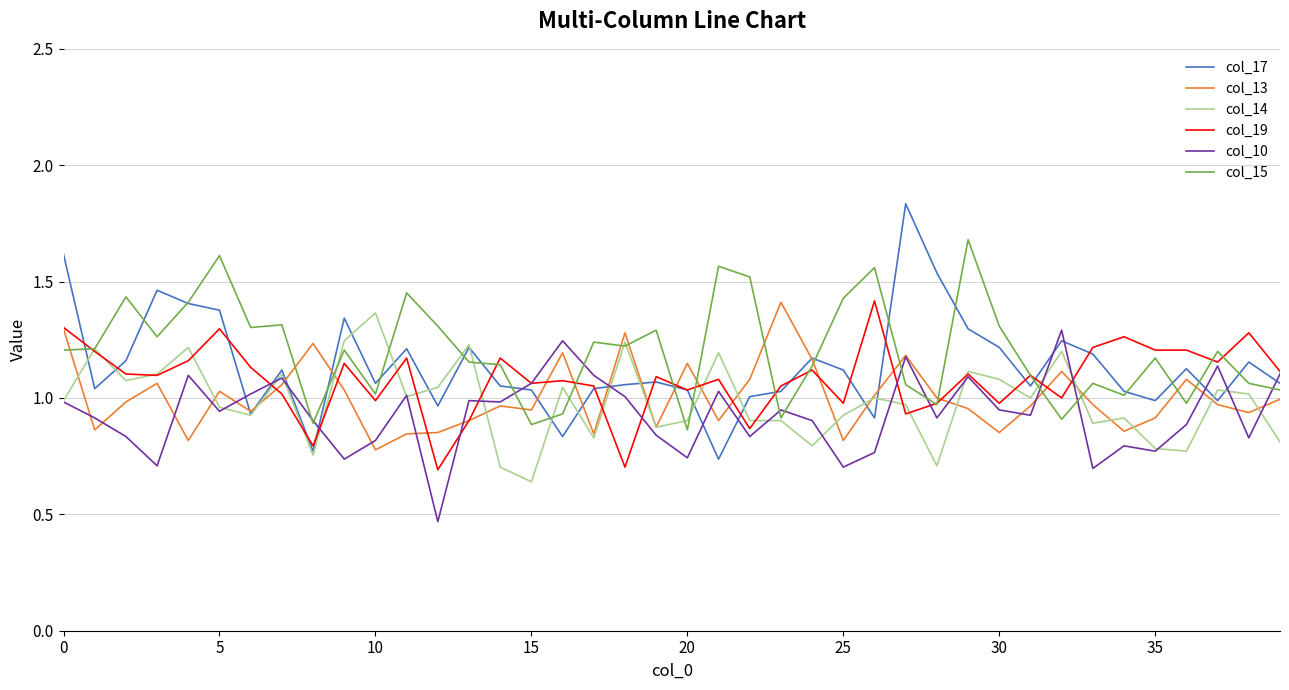

True or false: col_15 and col_13 cross at least once.

True